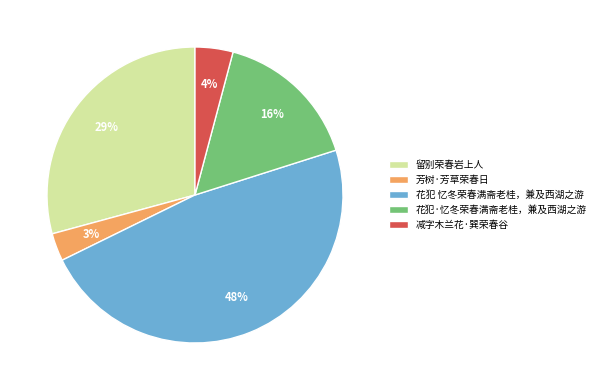

Is 花犯 忆冬荣春满斋老桂，兼及西湖之游 the majority of the pie?

No